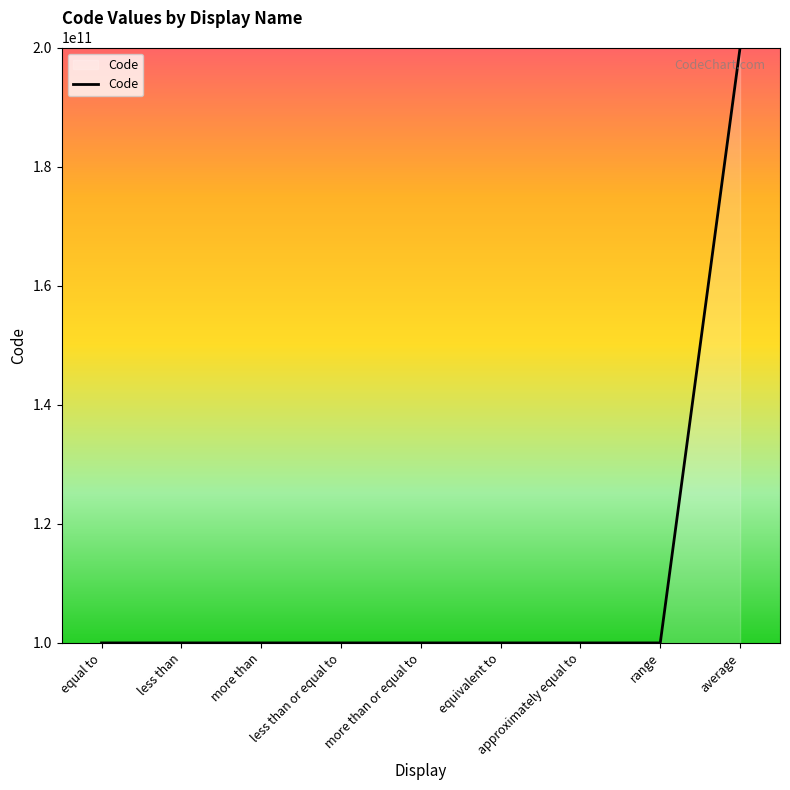

What is the ratio of the value at approximately equal to to the value at more than or equal to?

1.0